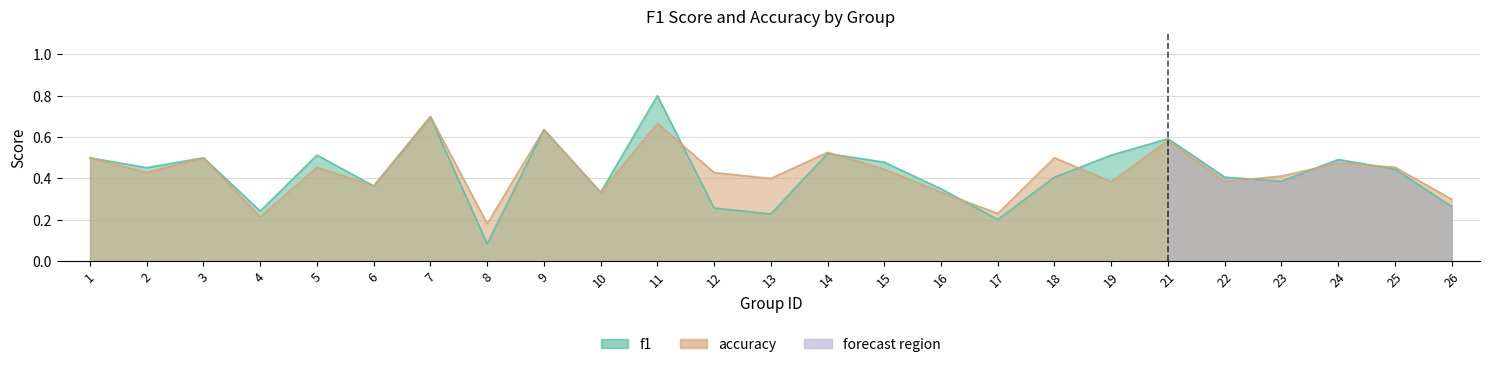

Reading left to right, what are all the values shown in this chart?

f1: 1=0.5	2=0.5	3=0.5	4=0.2	5=0.5	6=0.4	7=0.7	8=0.1	9=0.6	10=0.3	11=0.8	12=0.3	13=0.2	14=0.5	15=0.5	16=0.4	17=0.2	18=0.4	19=0.5	21=0.6	22=0.4	23=0.4	24=0.5	25=0.4	26=0.3
accuracy: 1=0.5	2=0.4	3=0.5	4=0.2	5=0.5	6=0.4	7=0.7	8=0.2	9=0.6	10=0.3	11=0.7	12=0.4	13=0.4	14=0.5	15=0.4	16=0.3	17=0.2	18=0.5	19=0.4	21=0.6	22=0.4	23=0.4	24=0.5	25=0.5	26=0.3